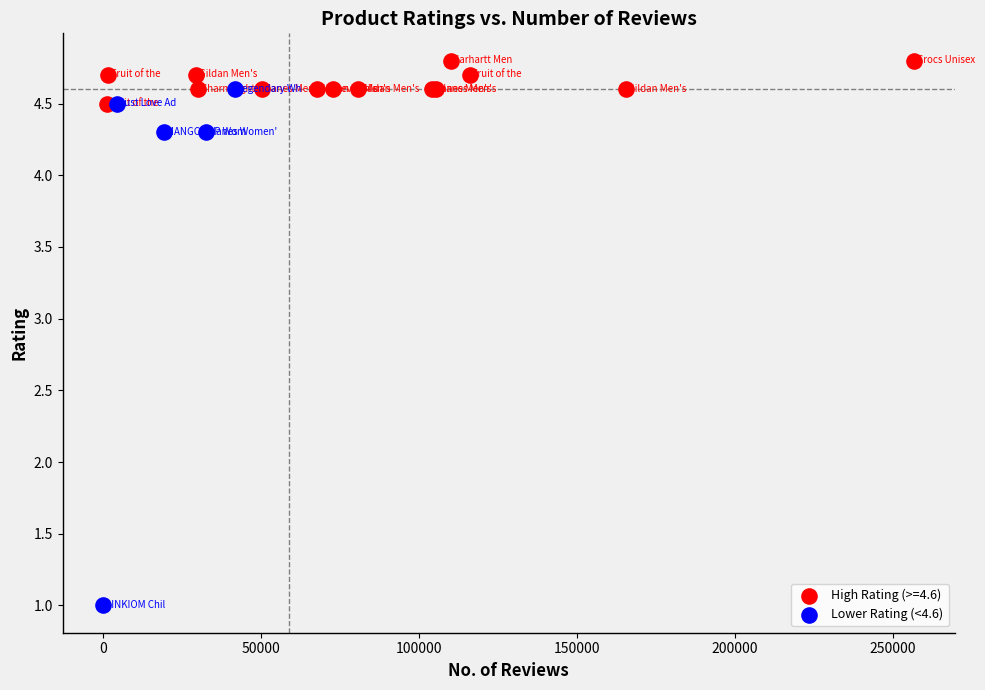

Which series reaches the maximum Y coordinate?

High Rating (>=4.6)